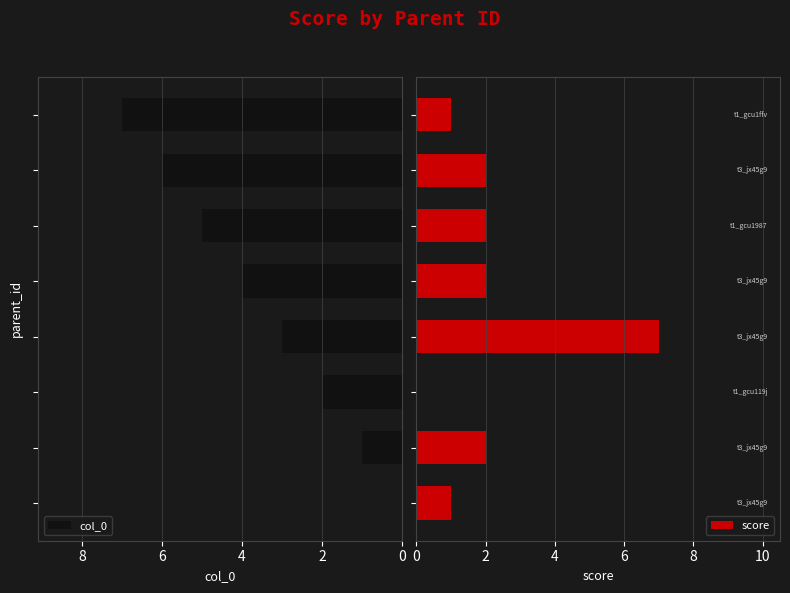

List the series in order of their overall mean, highest first.

col_0, score